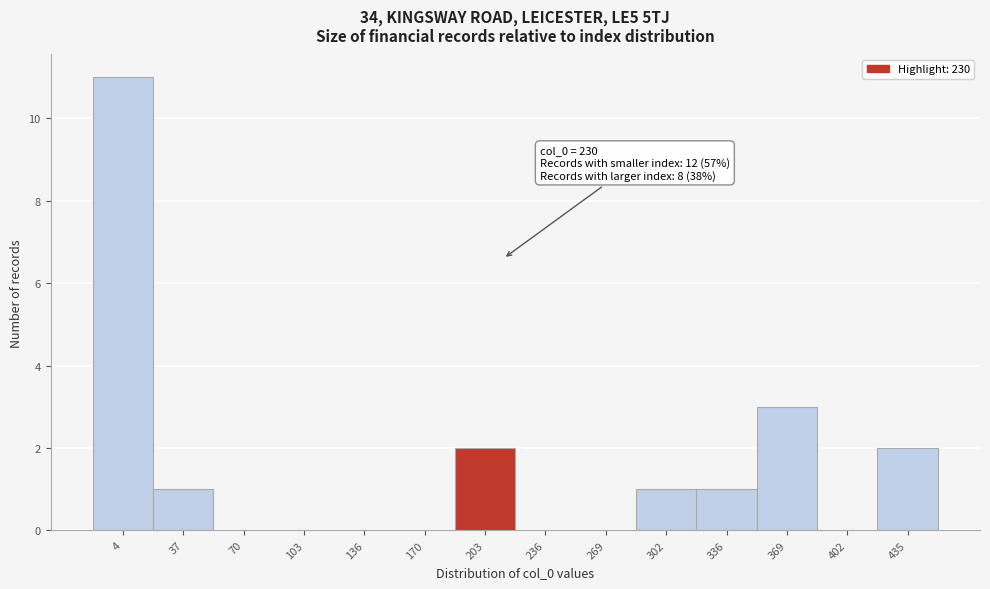

Reading left to right, extract all data points from this chart.

4=11	37=1	70=0	103=0	136=0	170=0	203=2	236=0	269=0	302=1	336=1	369=3	402=0	435=2